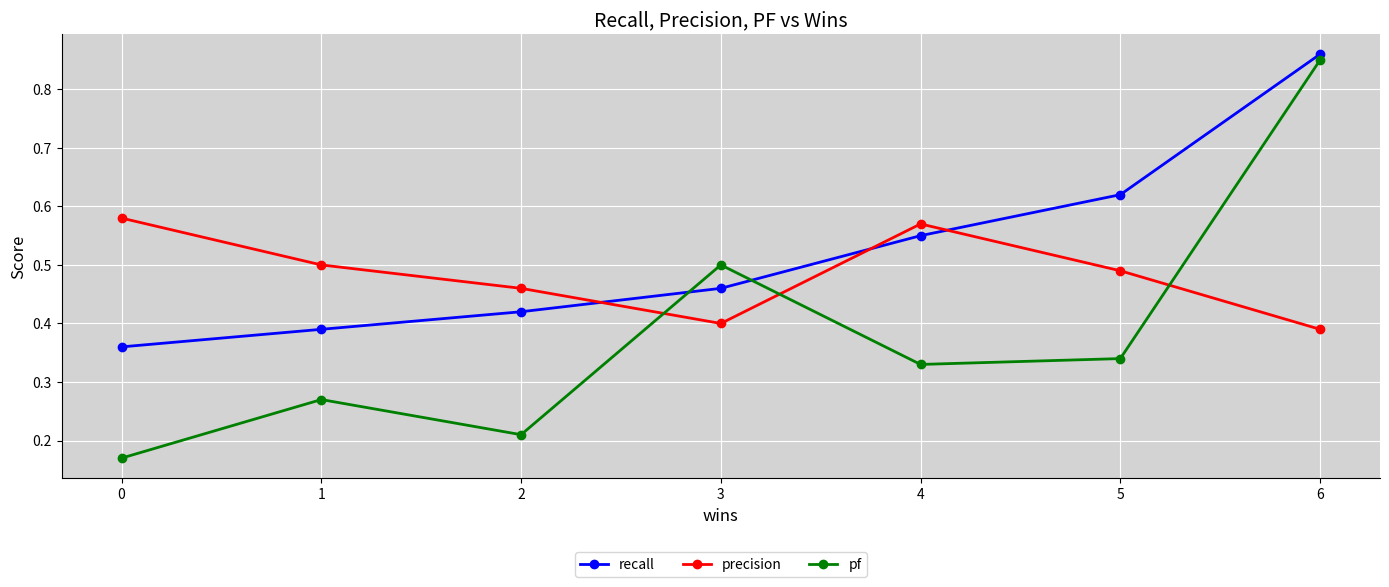

Rank the series at 0 from lowest to highest value.

pf, recall, precision